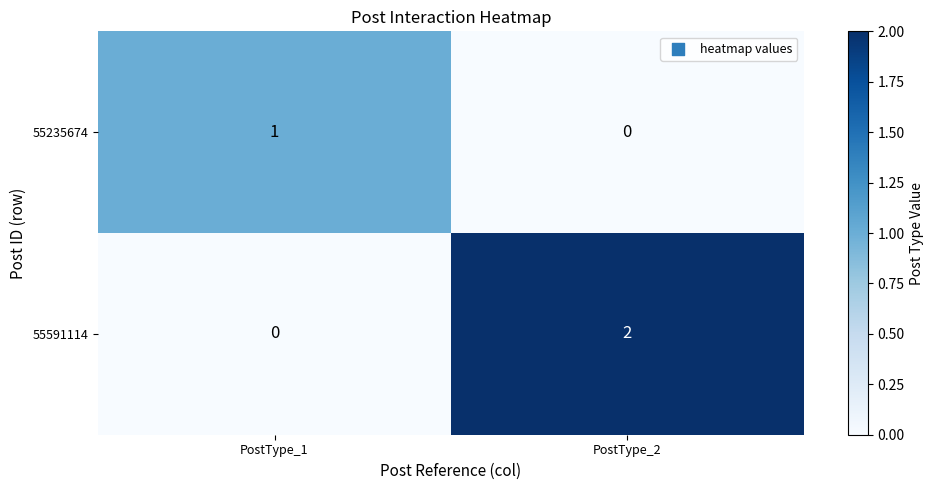

Between PostType_1 and PostType_2, which series saw the biggest shift?

55591114